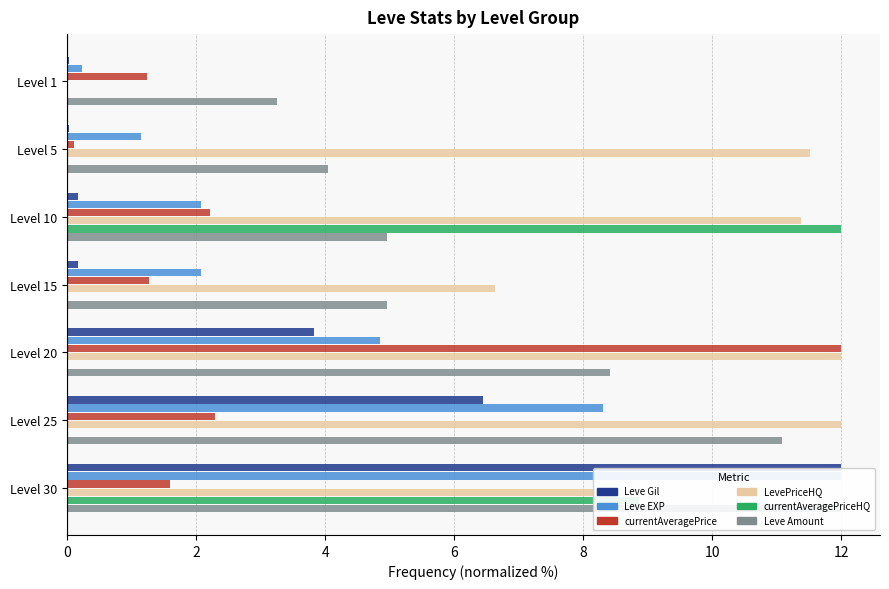

How many data points in Leve EXP are above 2?

5